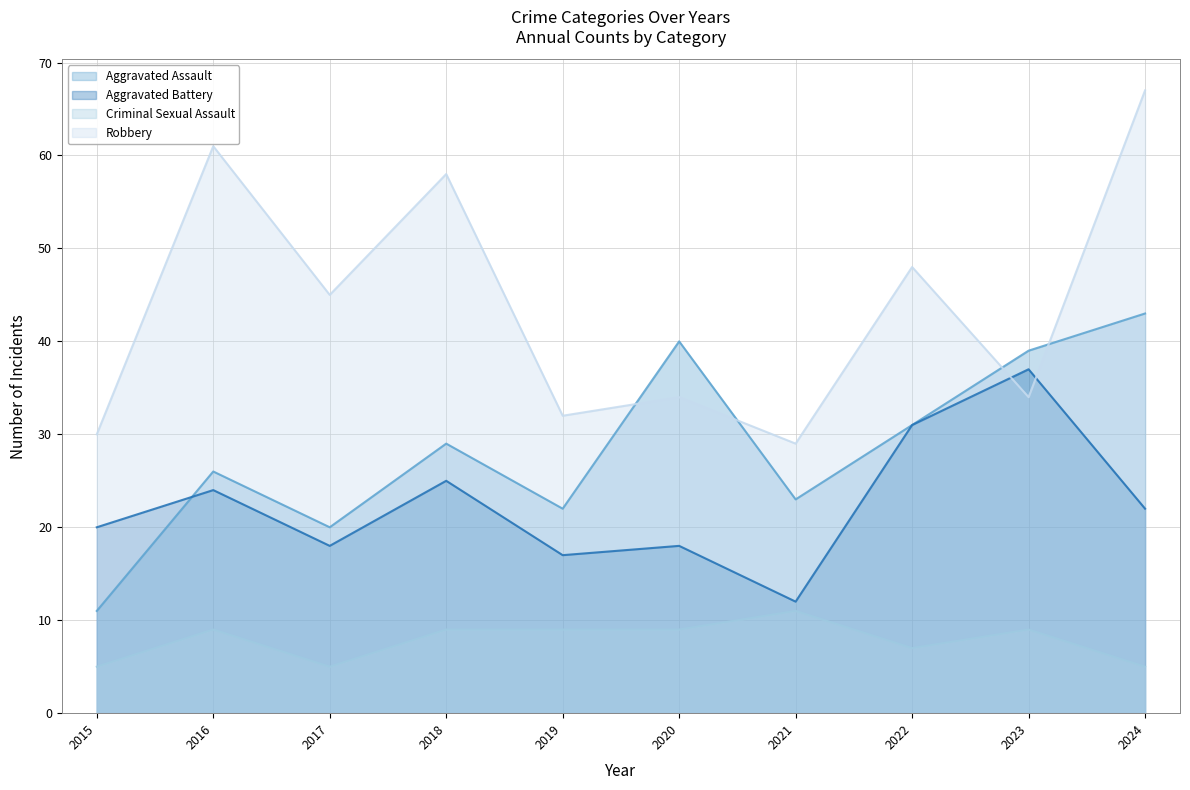

Rank the categories by Criminal Sexual Assault value from highest to lowest.

2021, 2016, 2018, 2019, 2020, 2023, 2022, 2015, 2017, 2024